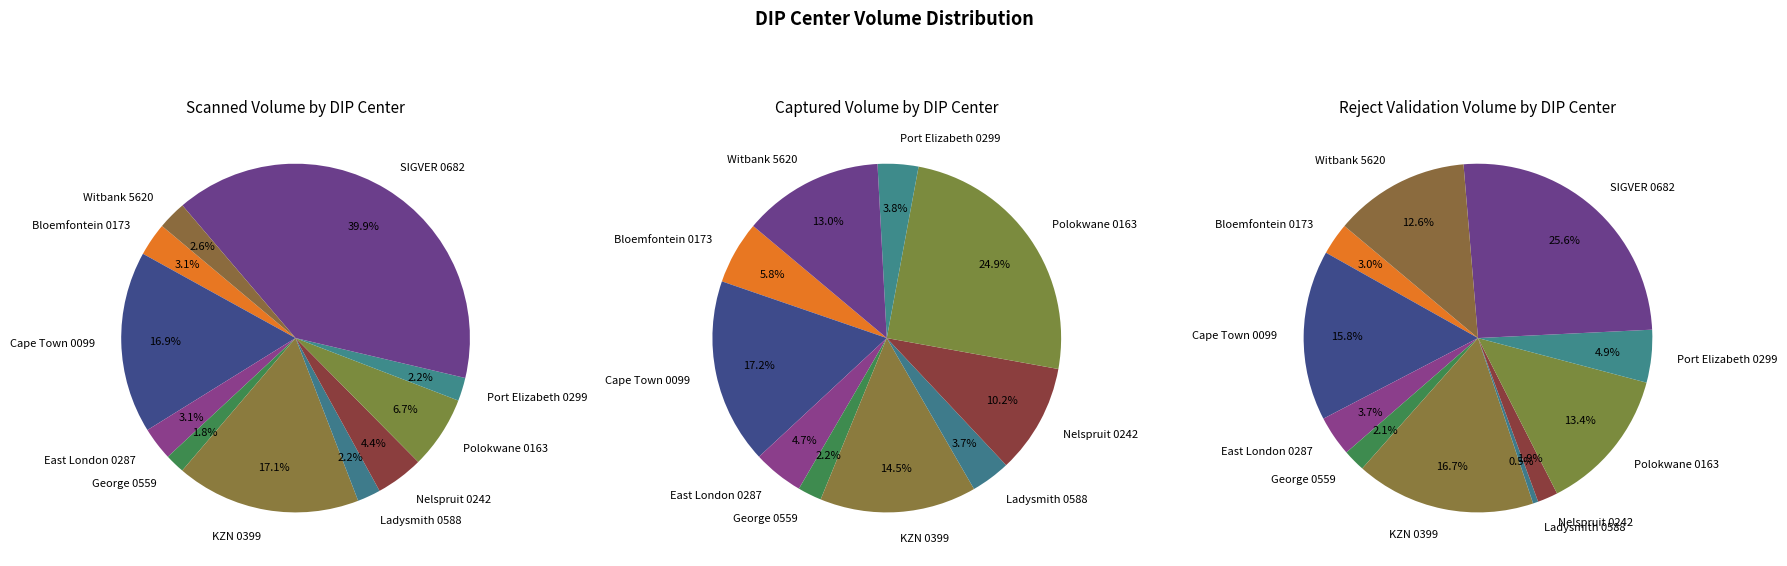

Combined, what portion of the pie is Bloemfontein 0173 and SIGVER 0682?

43.0%